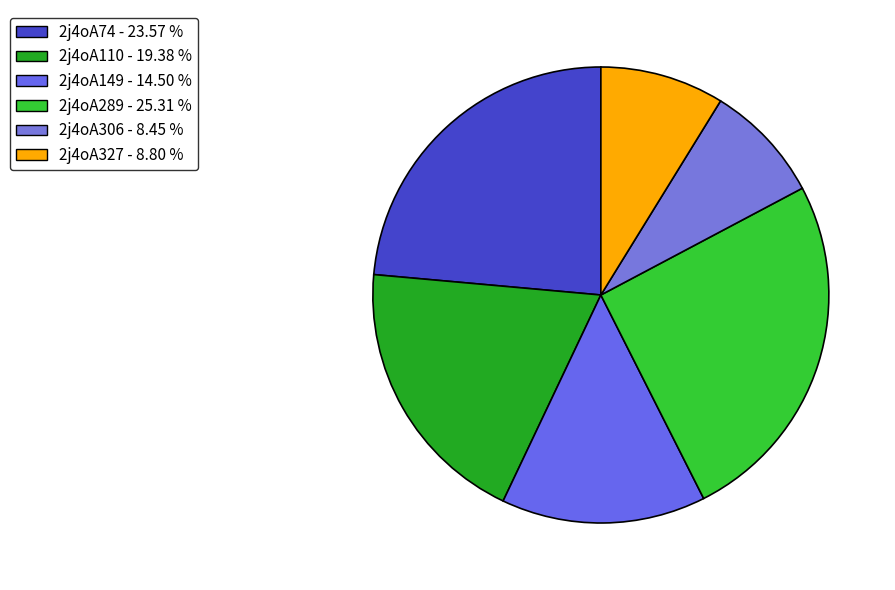

What percentage is the 2j4oA110 slice, to the nearest percent?

19%